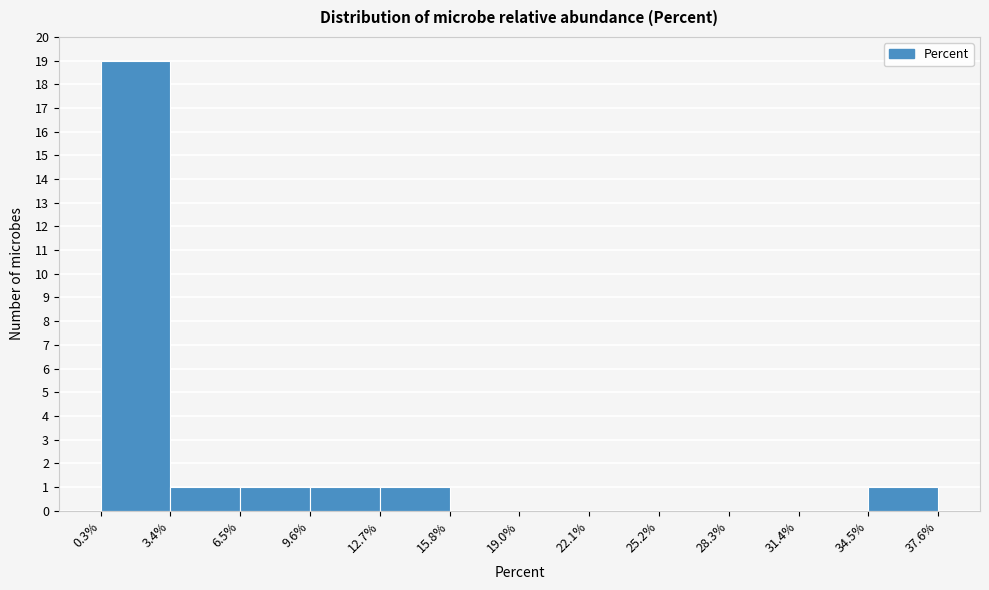

Which range on the x-axis has the tallest bar?

0.3% to 3.4%